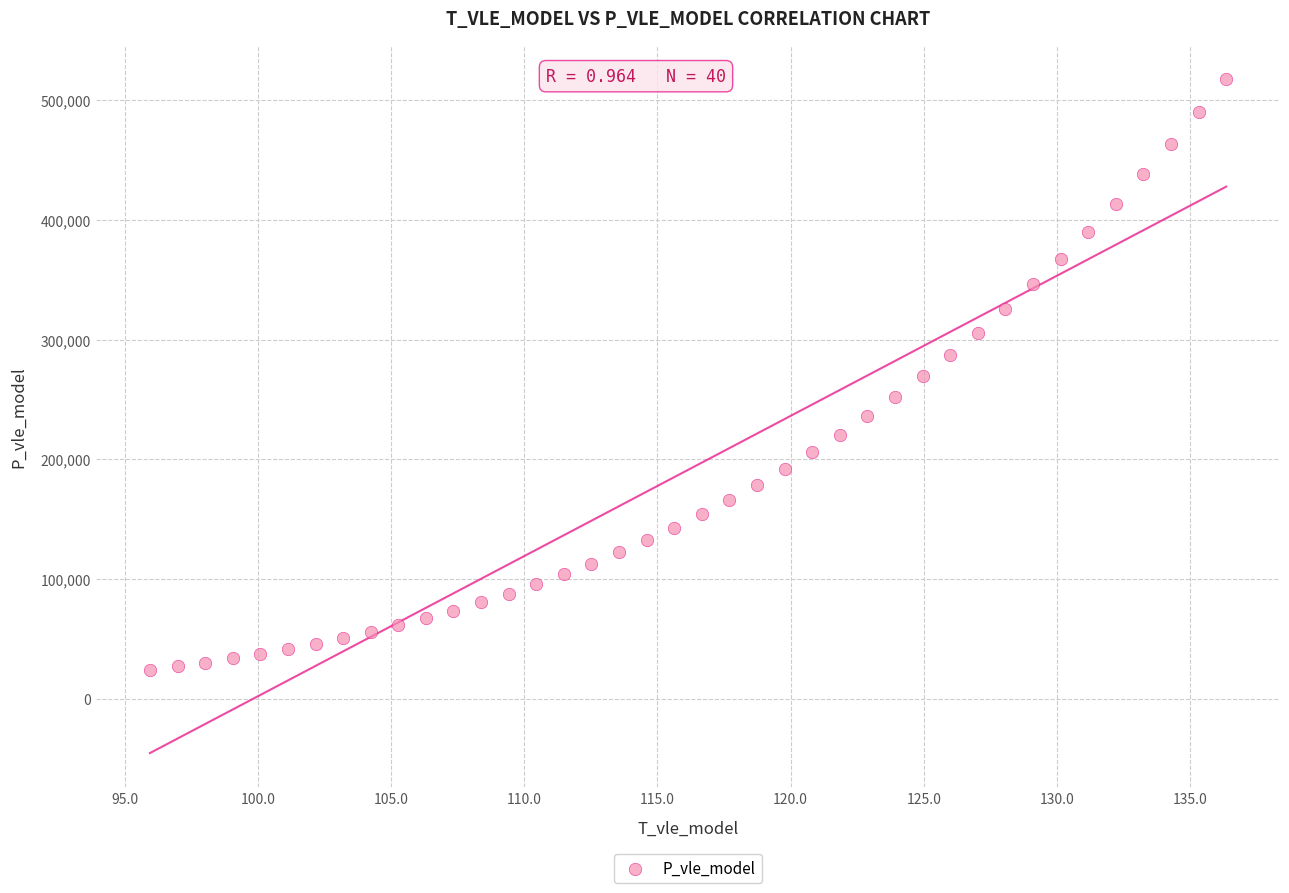

What is the range of Y values (max minus min)?

493639.3